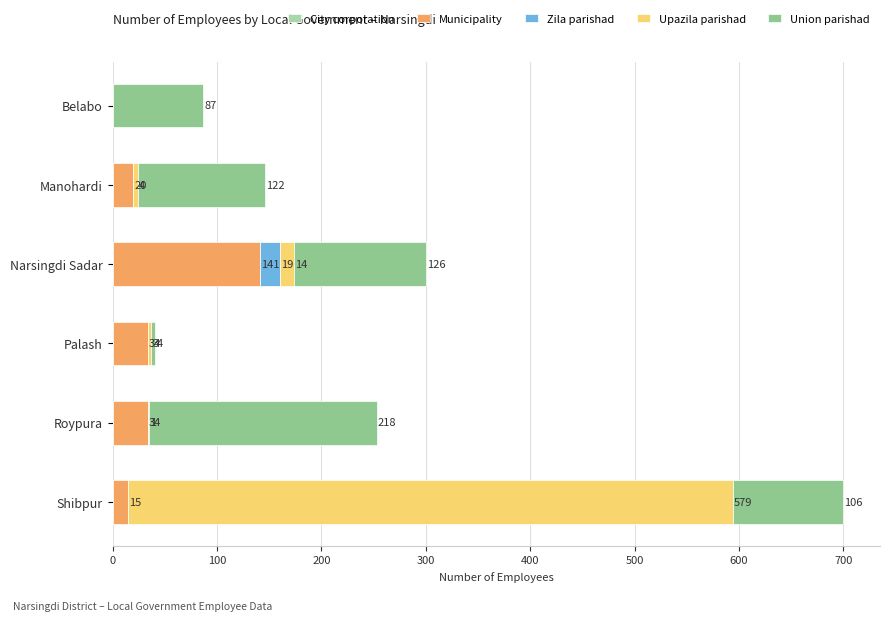

How many categories are shown in the chart?

6